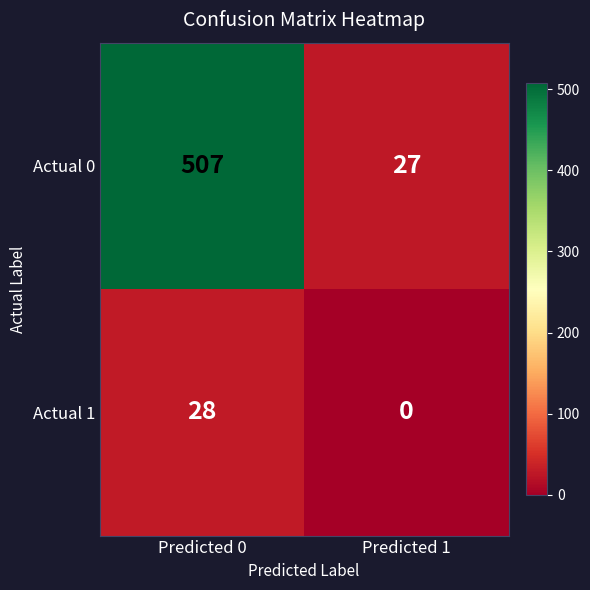

Which series has the widest spread of values?

Actual 0